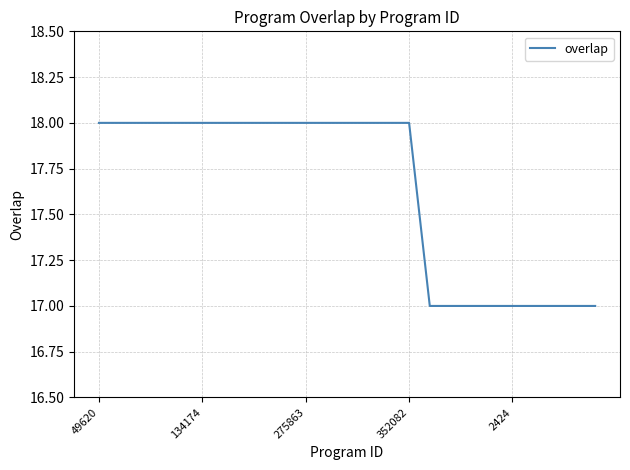

What is the average value?

18